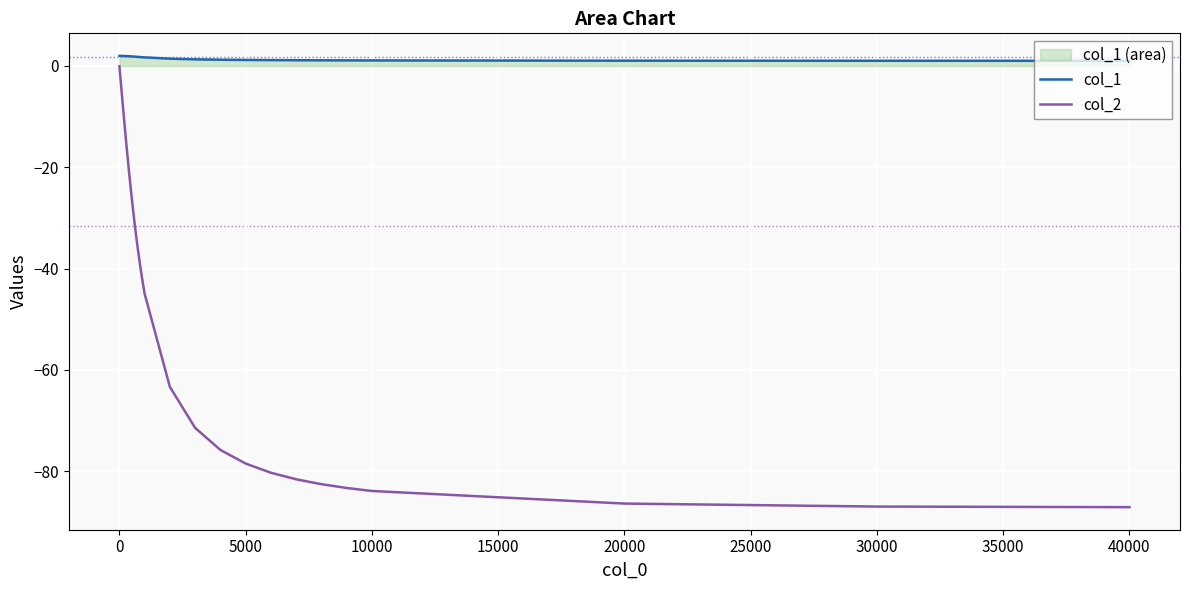

Rank the series by their average value, from highest to lowest.

col_1, col_2